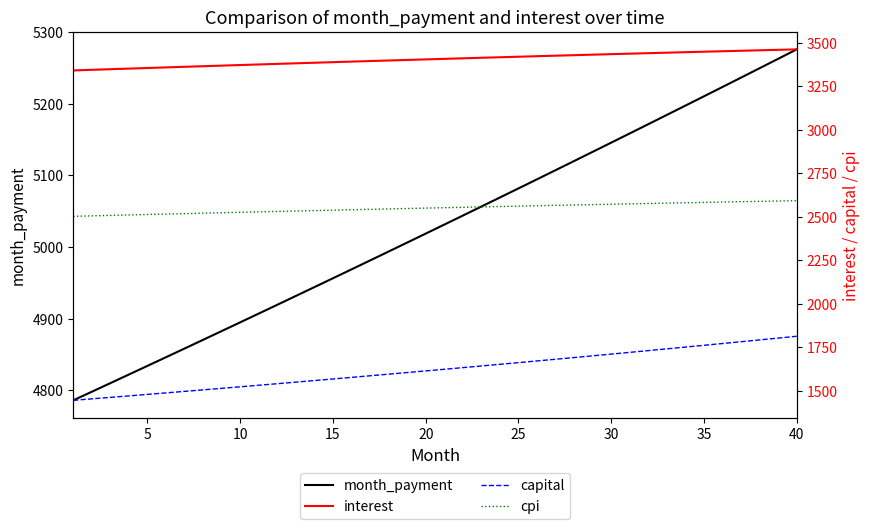

What is the maximum value for month_payment?

5275.6